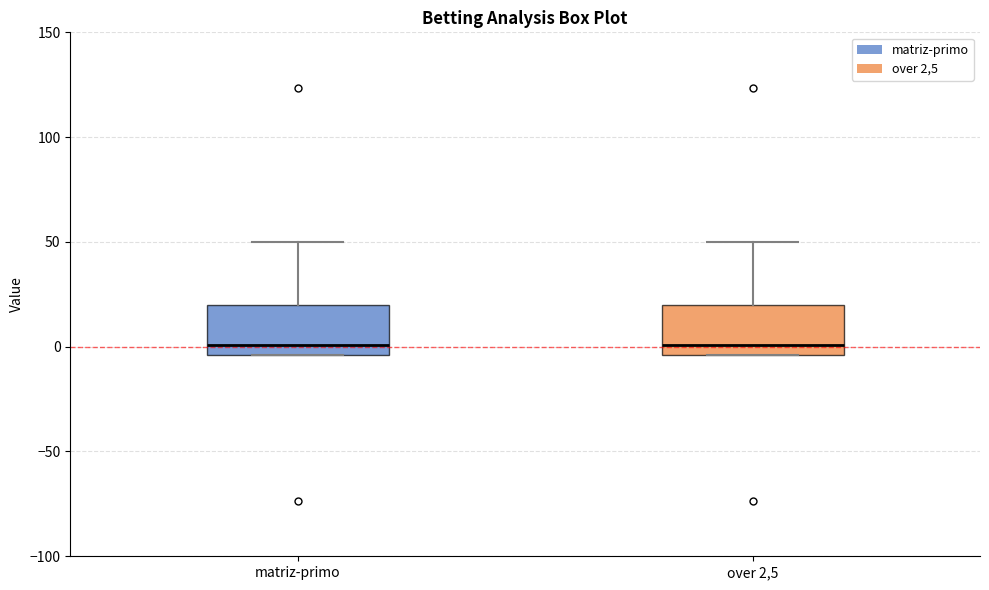

Reading left to right, read every box against the y-axis: the position of its median line, the range the box covers, and the ends of its whiskers. The values are not printed on the chart, so give them approximately, as read against the axis.

matriz-primo: median 0, box -5 to 20, whiskers -5 to 50
over 2,5: median 0, box -5 to 20, whiskers -5 to 50